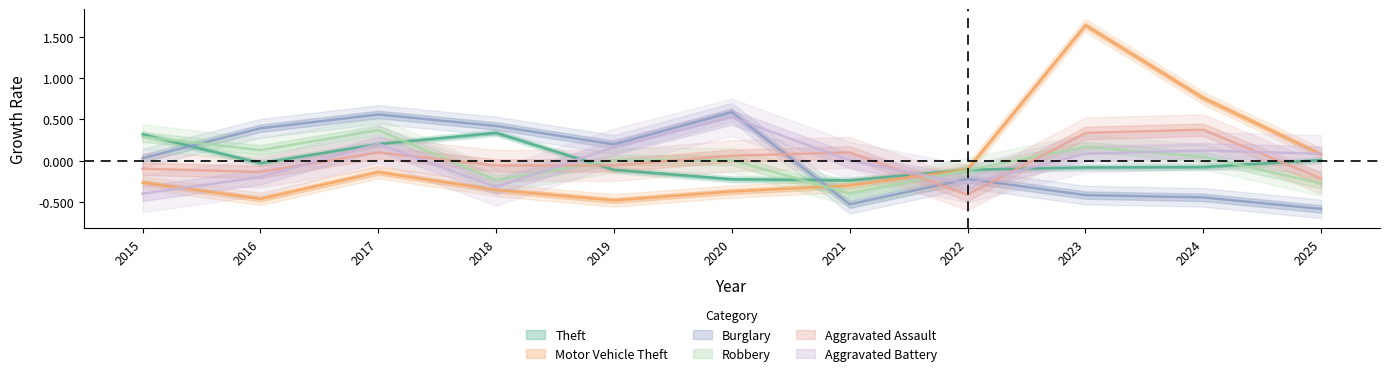

What is the spread (max minus min) of values at 2020?

1.0